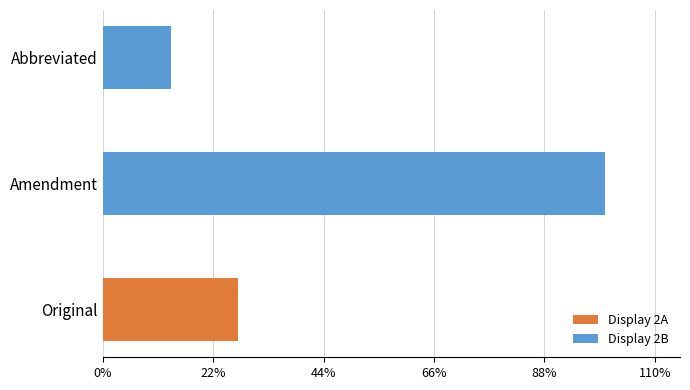

Count the values in the range 15 to 111.

2